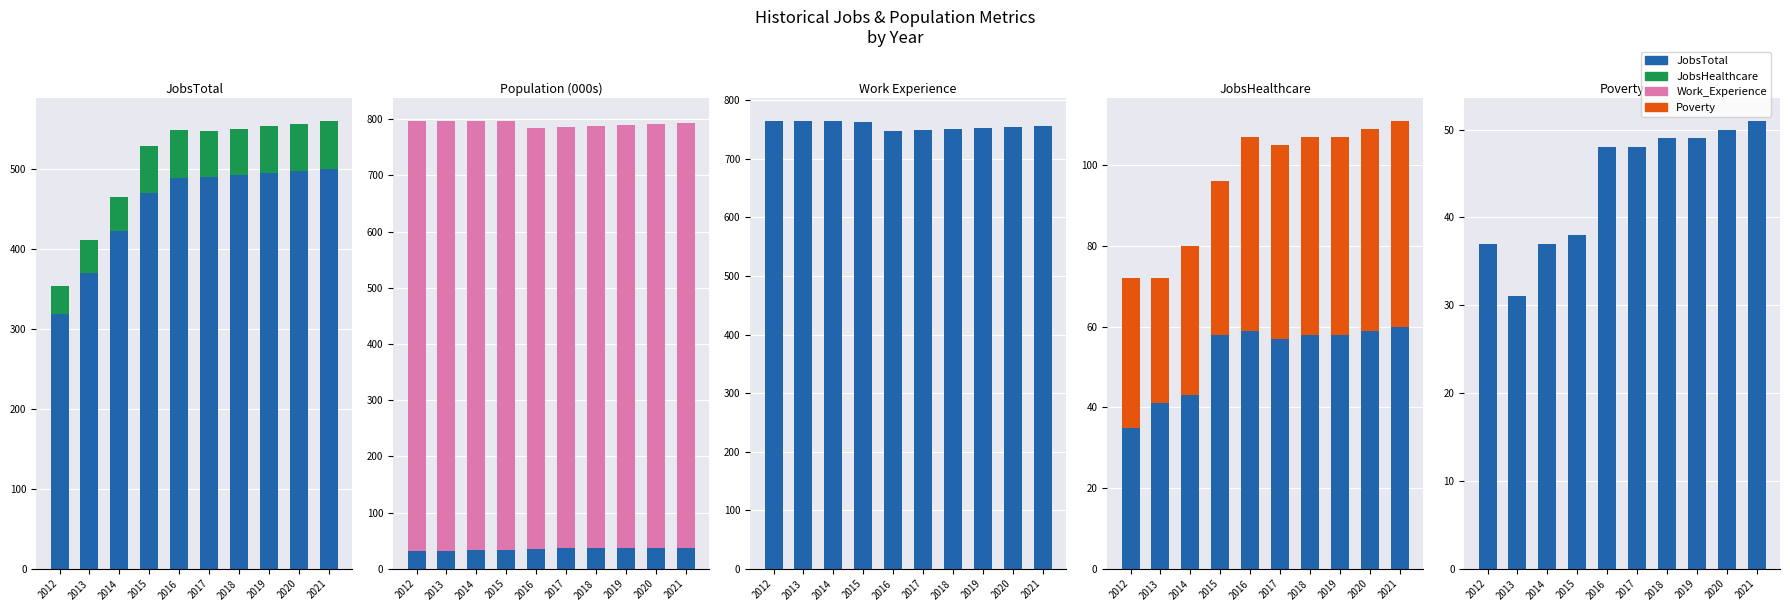

Reading left to right, list all the values displayed in this chart.

JobsTotal: 319	370	422	470	489	490	492	495	497	500
JobsHealthcare: 35	41	43	58	59	57	58	58	59	60
Population: 31	32	33	34	36	37	37	37	37	37
Work_Experience: 765	764	764	763	748	749	751	753	754	756
Poverty: 37	31	37	38	48	48	49	49	50	51